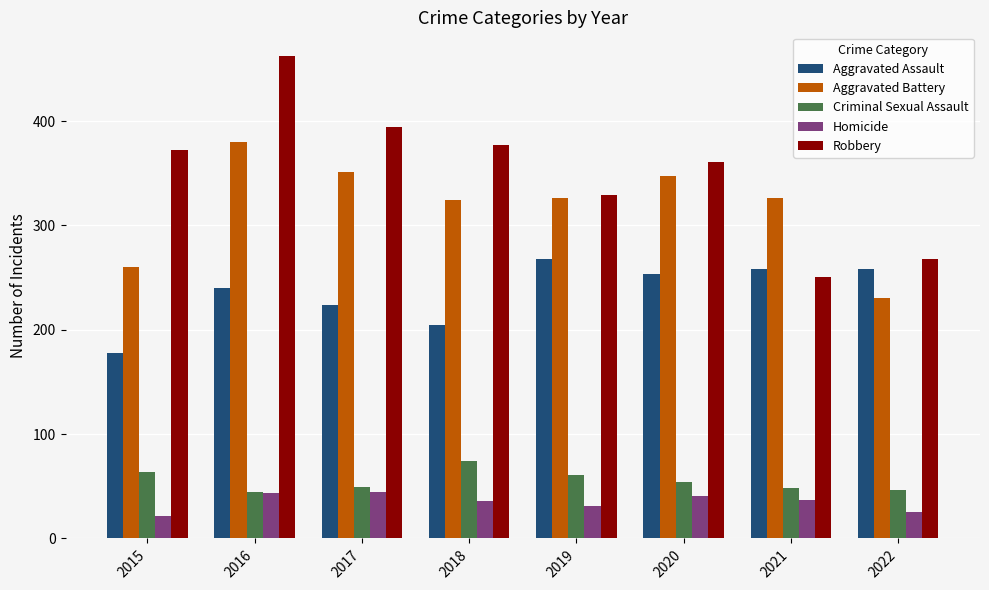

At which label does Criminal Sexual Assault reach its peak?

2018